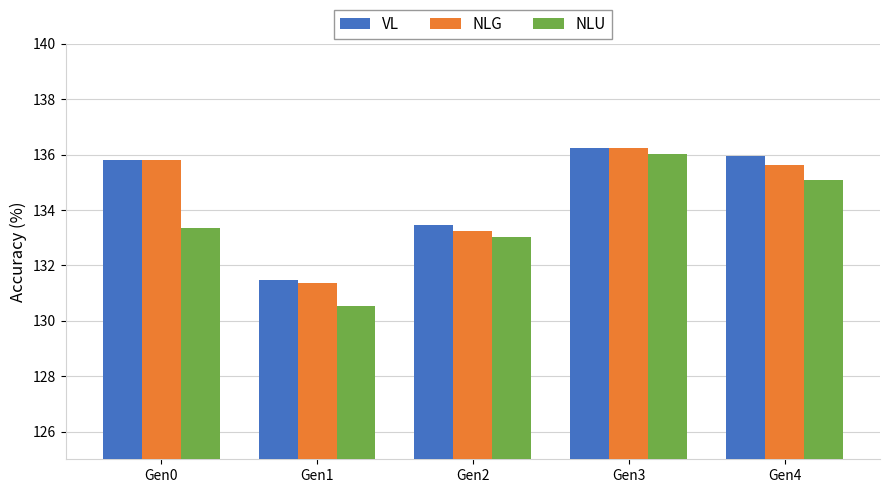

What is the value of the NLU bar at the 1st from the left?

133.3